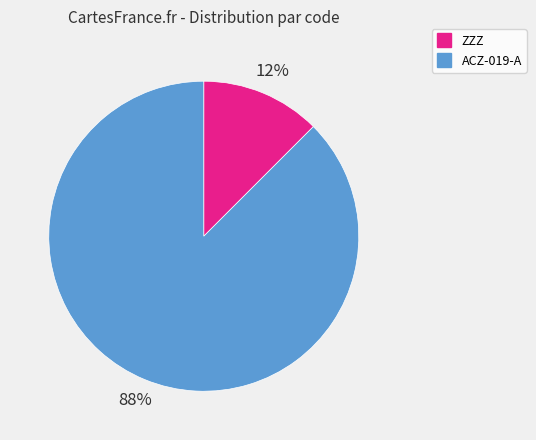

Is it true that ACZ-019-A is 88% of the pie?

True